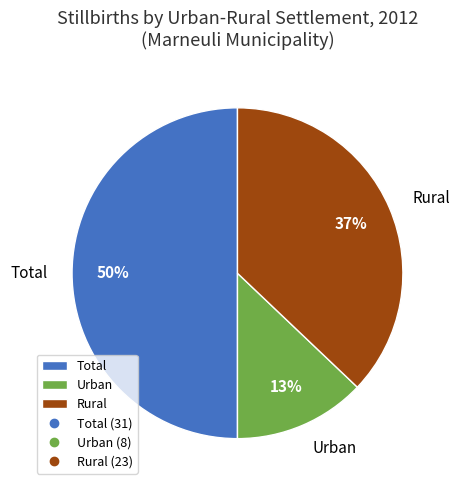

Which has a higher value, Rural or Total?

Total